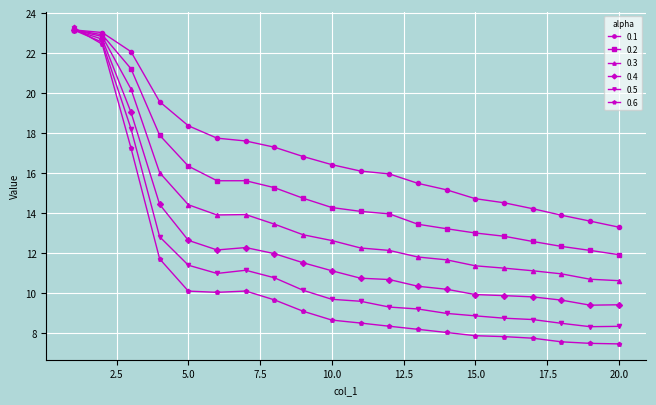

What is the value of the 0.6 point at the 18th from the left?

7.5